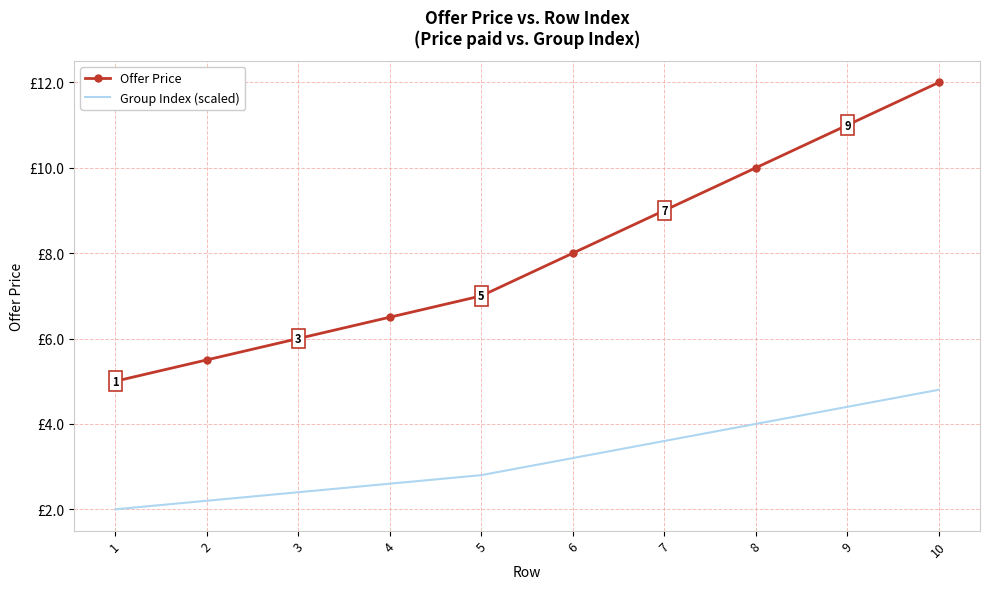

True or false: Offer Price and Group Index (scaled) cross at least once.

False